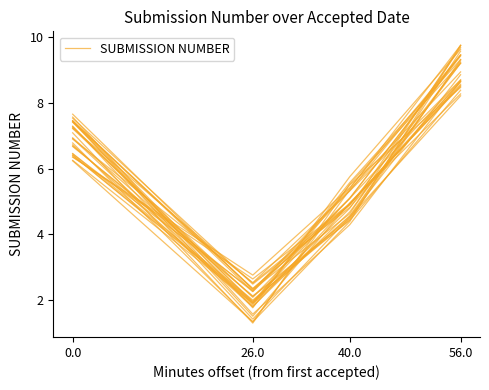

What is the change in value from 26.0 to 40.0?

+3.7